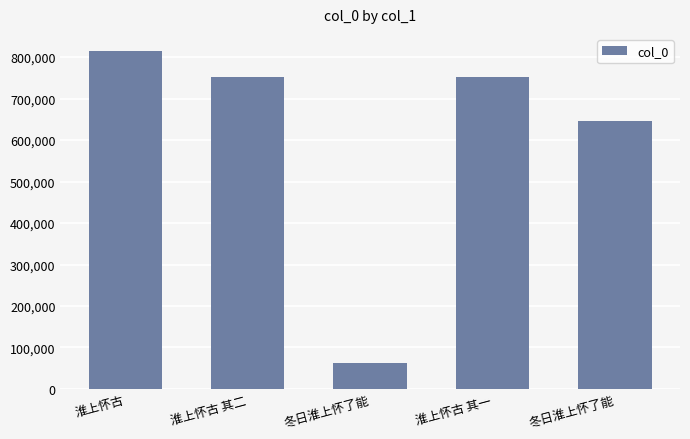

Reading left to right, extract all data points from this chart.

淮上怀古=815269	淮上怀古 其二=753142	冬日淮上怀了能=61694	淮上怀古 其一=753141	冬日淮上怀了能=646728